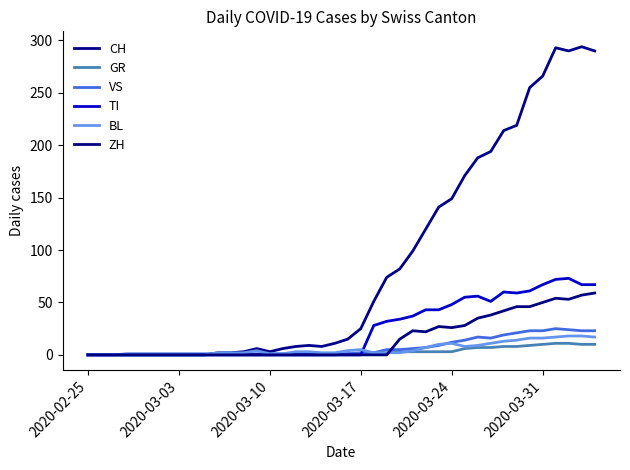

List the series in order of their peak value, highest first.

CH, TI, ZH, VS, BL, GR